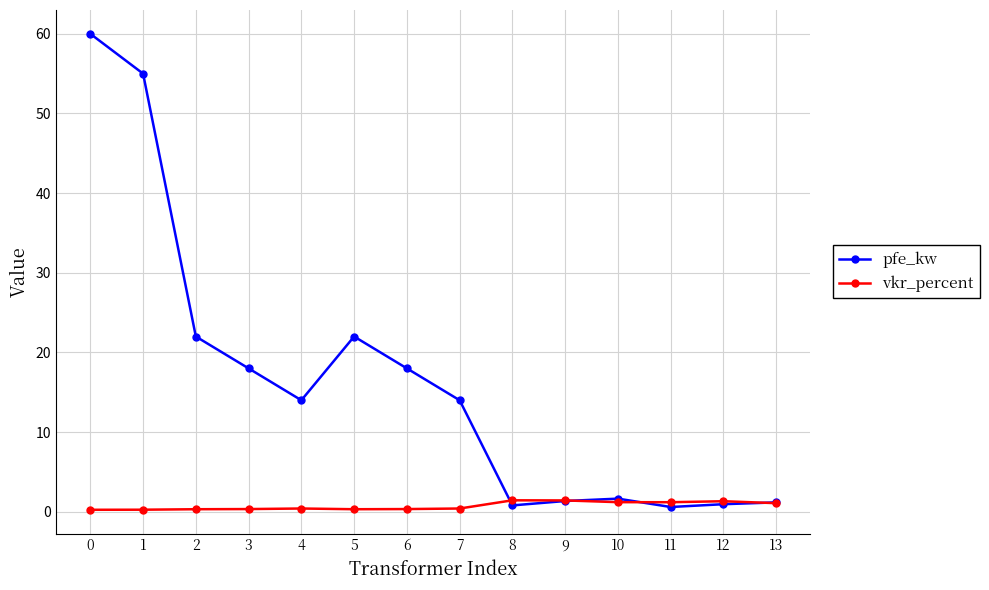

Between which two adjacent categories do vkr_percent and pfe_kw first intersect?

7 and 8